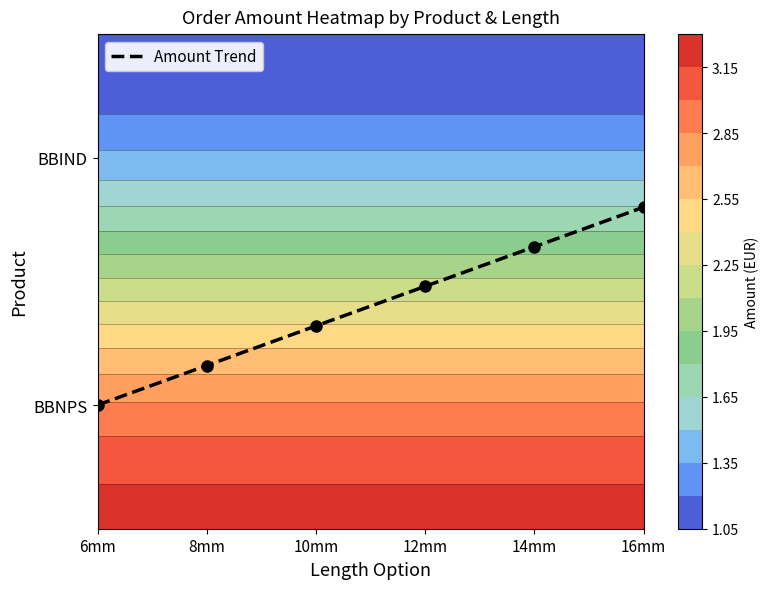

What is the difference between the values at 12mm and 10mm?

0.1